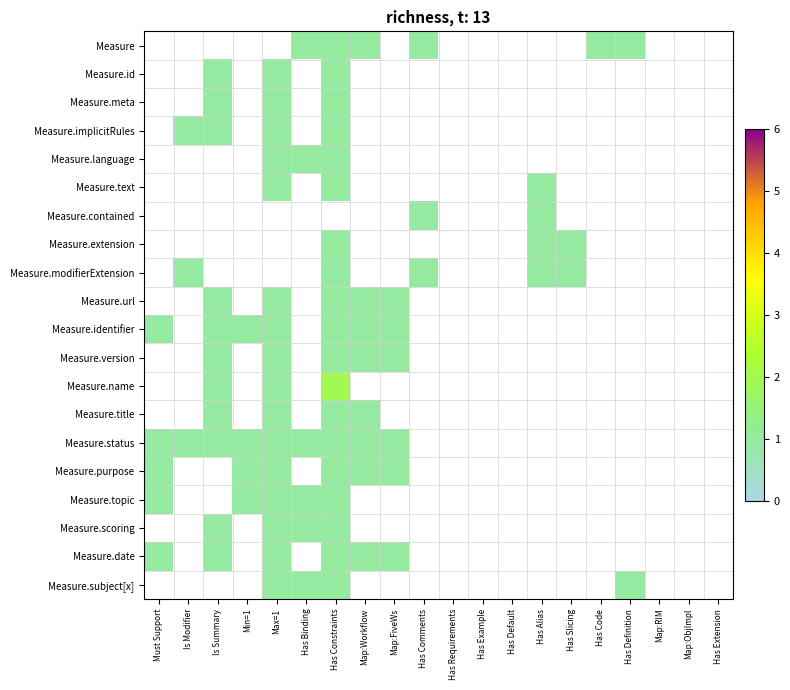

At Has Slicing, list the series in order from smallest to largest.

Measure, Measure.id, Measure.meta, Measure.implicitRules, Measure.language, Measure.text, Measure.contained, Measure.url, Measure.identifier, Measure.version, Measure.name, Measure.title, Measure.status, Measure.purpose, Measure.topic, Measure.scoring, Measure.date, Measure.subject[x], Measure.extension, Measure.modifierExtension